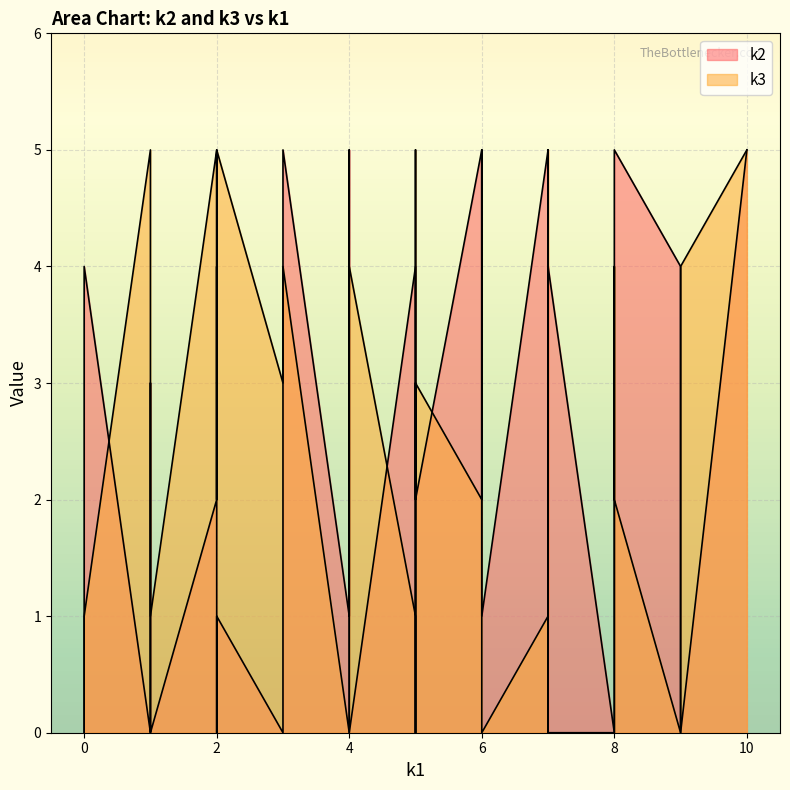

The value of k3 at 7 is 8. True or false?

False